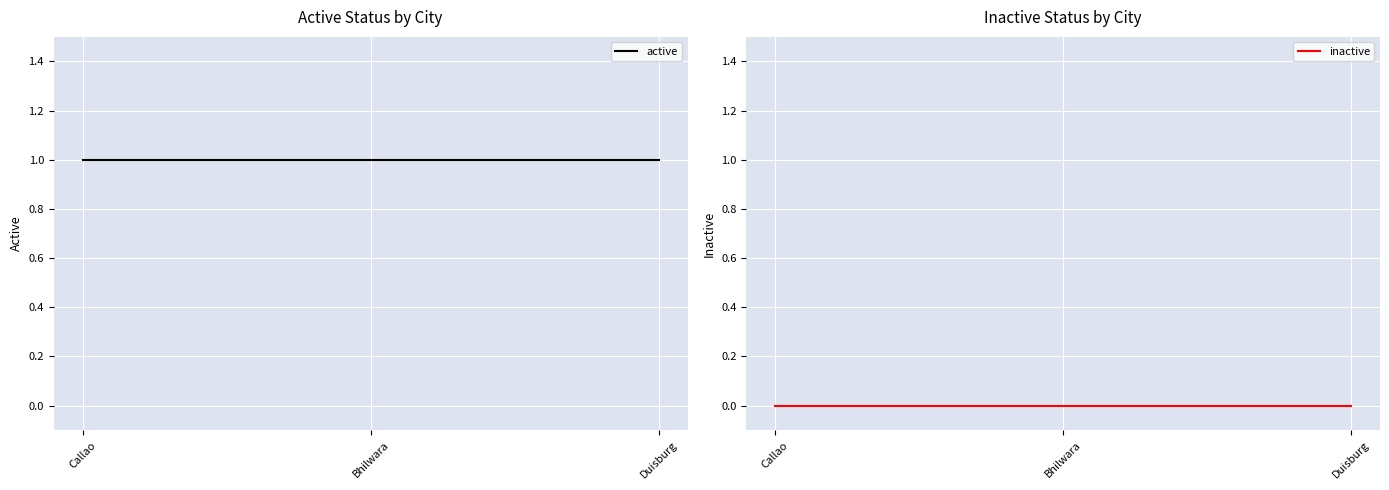

Which has a higher value, Callao or Bhilwara?

Callao